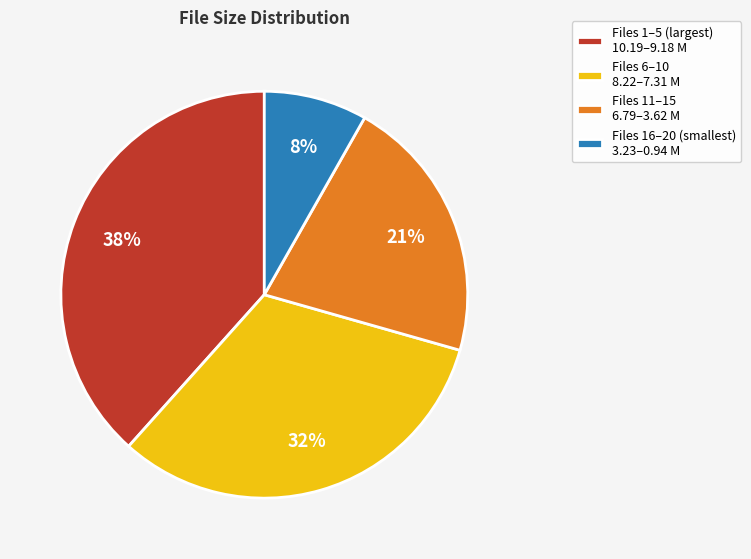

Rank the categories by value from highest to lowest.

Files 1–5 (largest) 10.19–9.18 M, Files 6–10 8.22–7.31 M, Files 11–15 6.79–3.62 M, Files 16–20 (smallest) 3.23–0.94 M